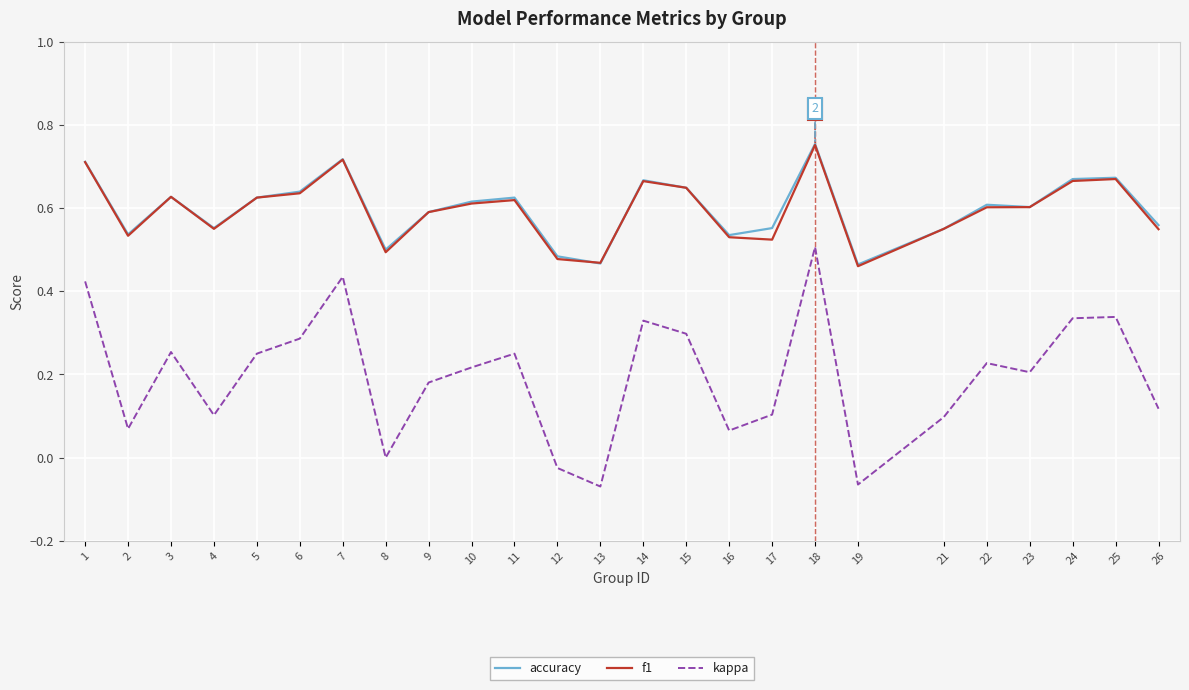

At which label does kappa reach its peak?

18